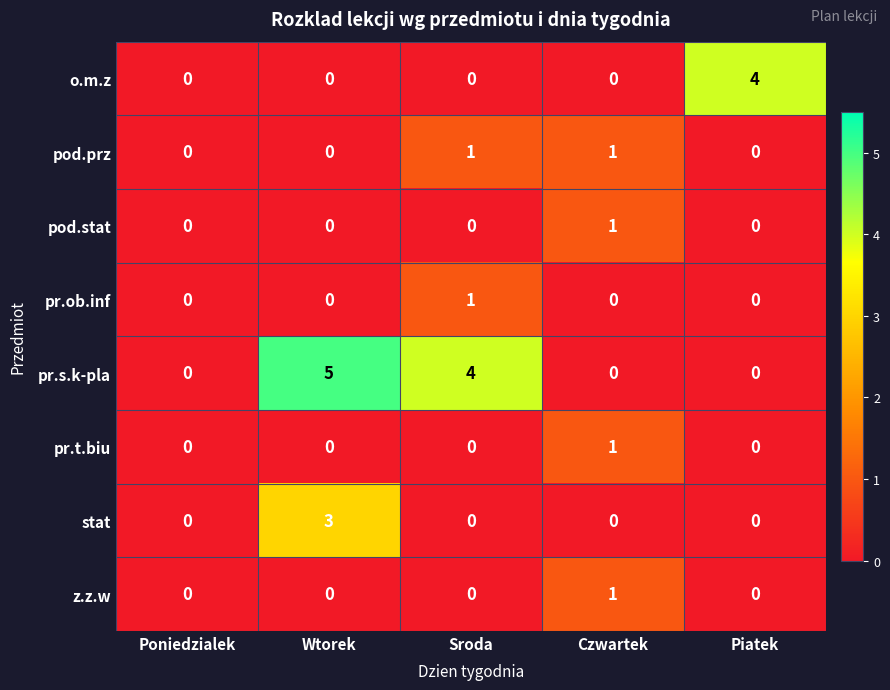

What is the difference between the highest and lowest values at Wtorek?

5